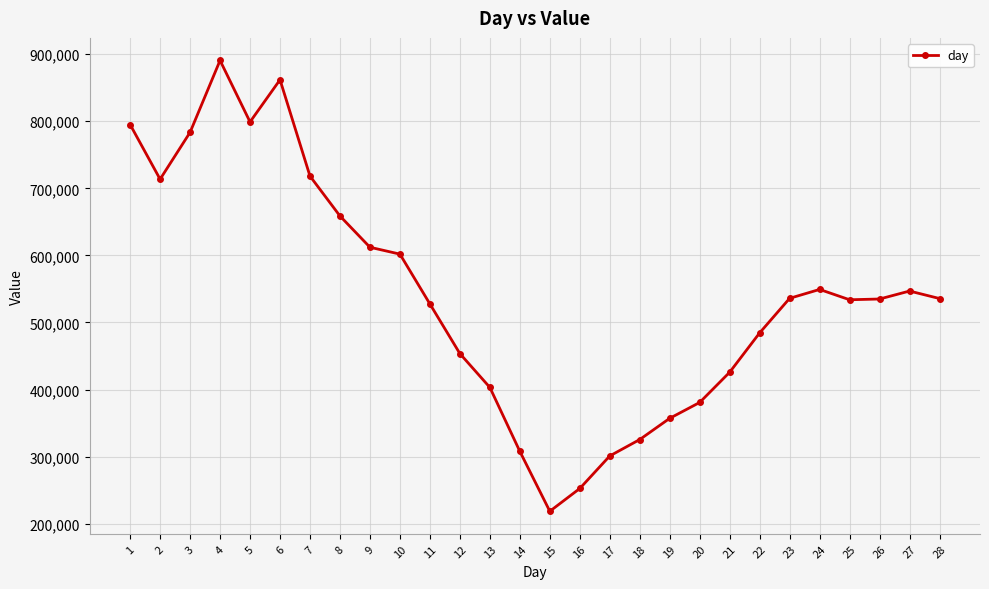

Does the chart have visible grid lines?

Yes